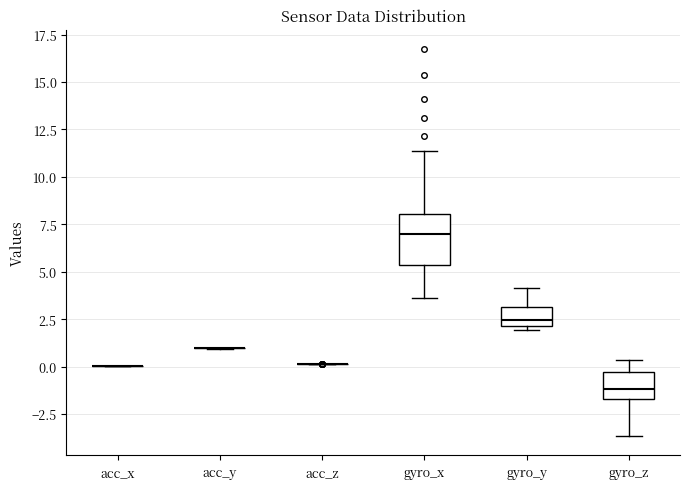

Comparing the boxes themselves (not the whiskers), which one is the tallest?

gyro_x